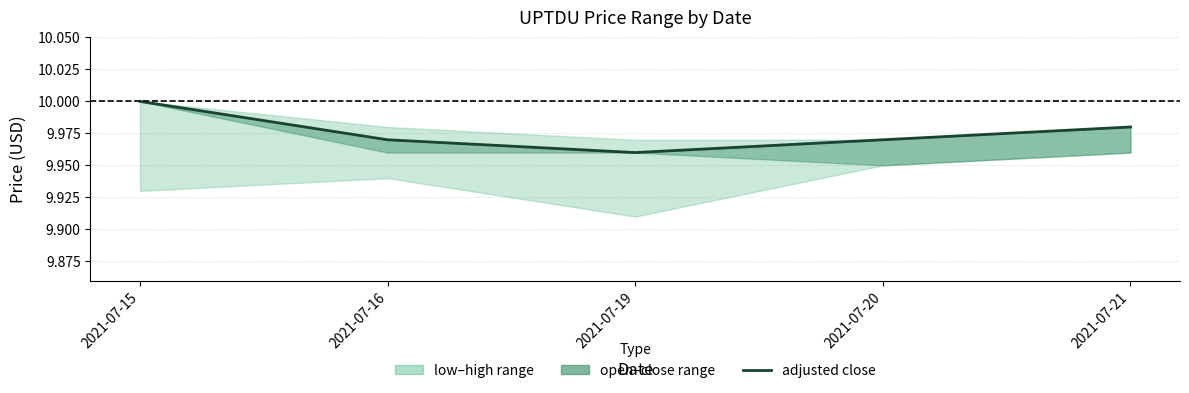

The value at 2021-07-20 is 10.0. True or false?

True